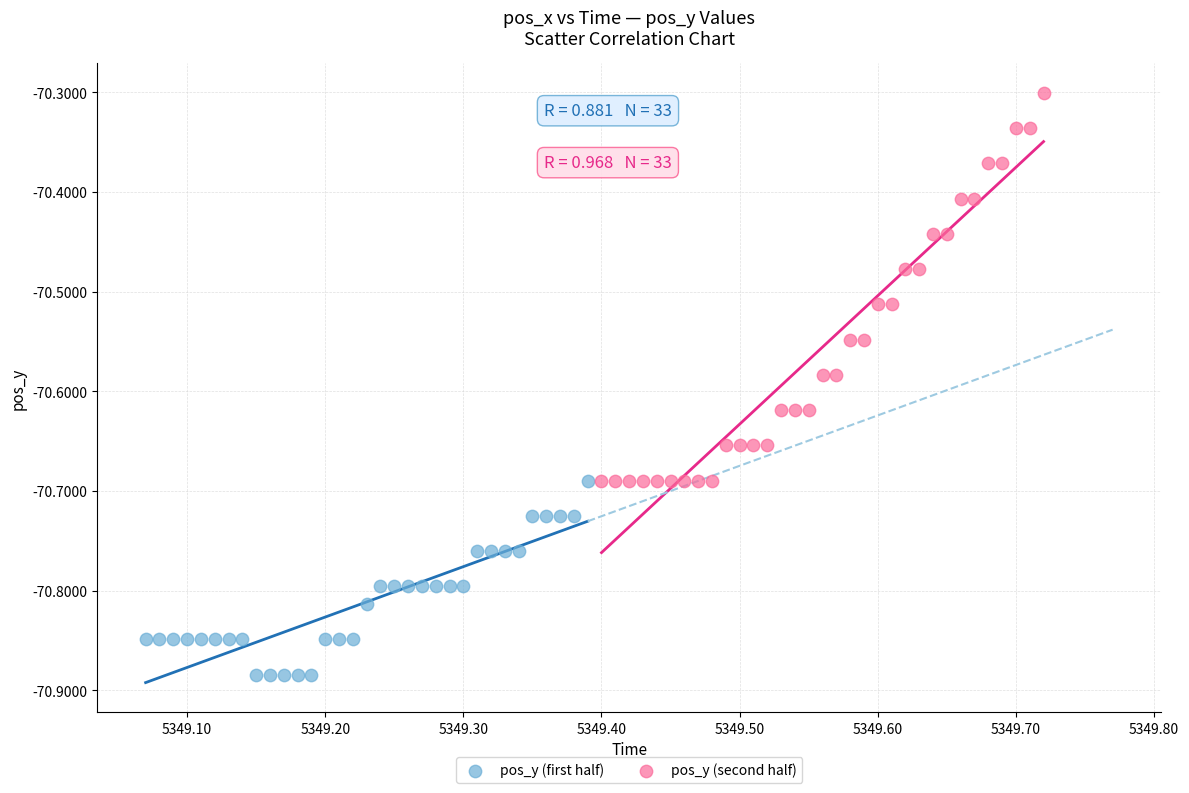

Which series reaches the maximum Y coordinate?

pos_y (second half)